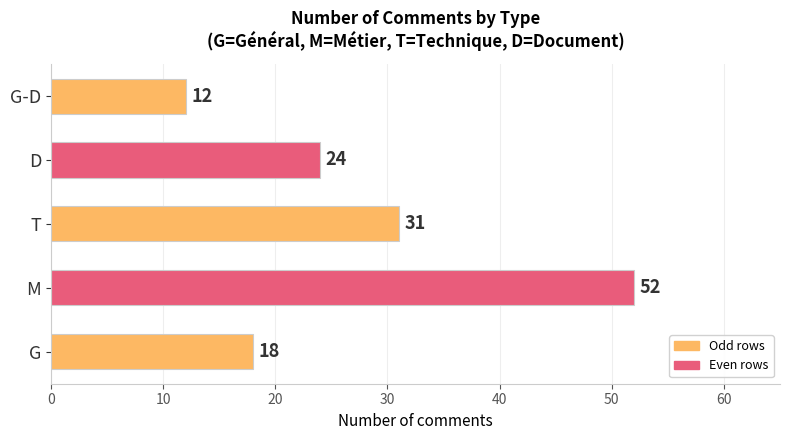

Reading top to bottom, transcribe all the data shown in this chart.

G-D=12	D=24	T=31	M=52	G=18